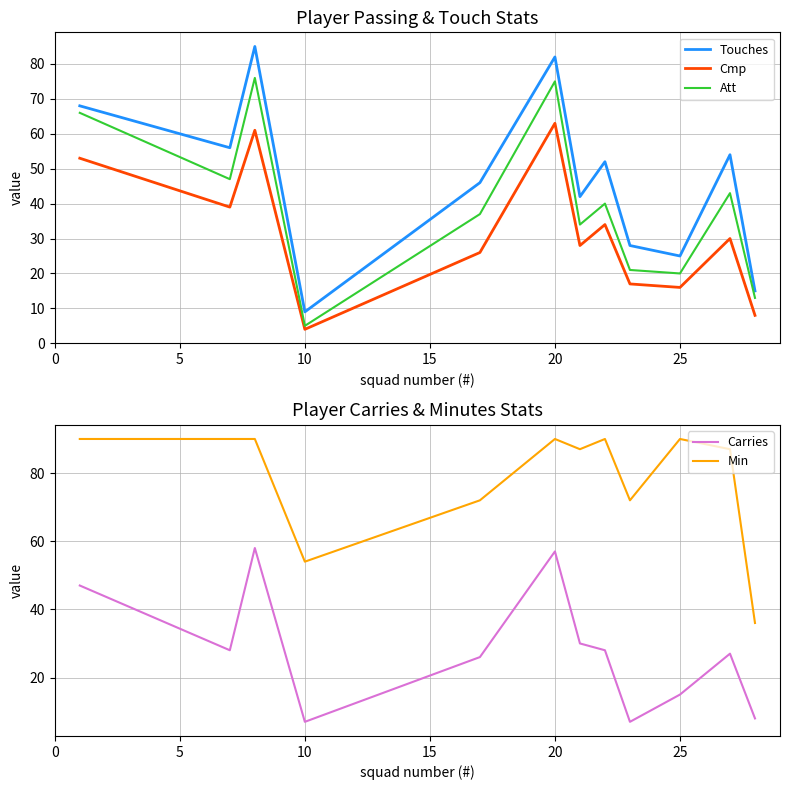

True or false: Touches and Cmp intersect in this chart.

False